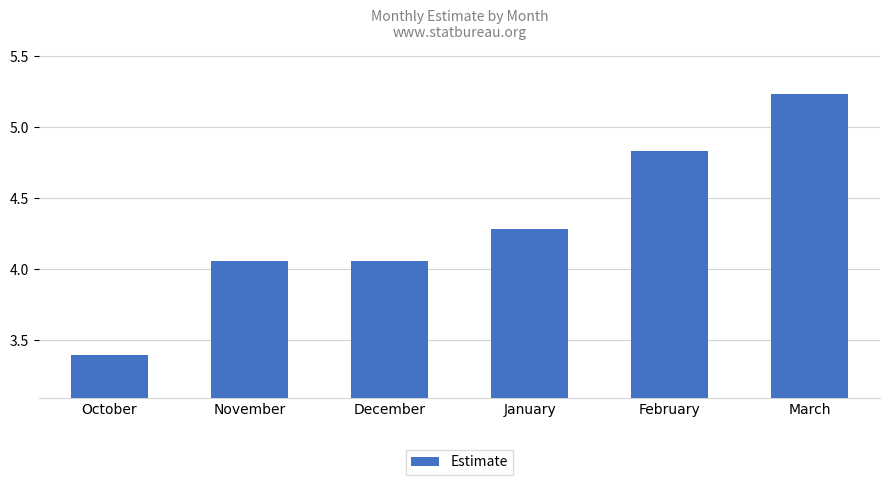

Are the bars grouped side by side (vs. stacked)?

No